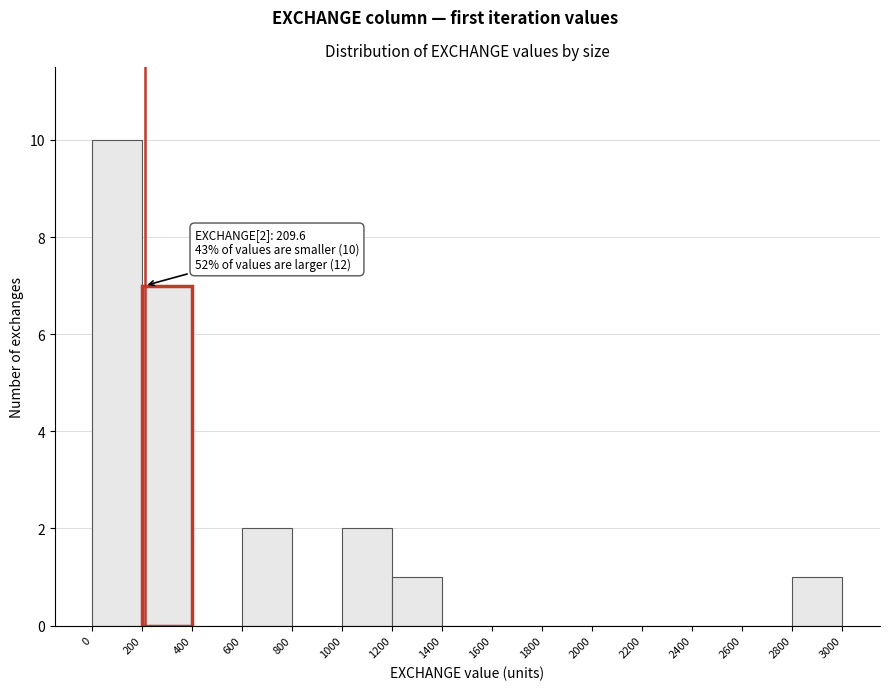

Over which range of the x-axis is the bar tallest?

0 to 200